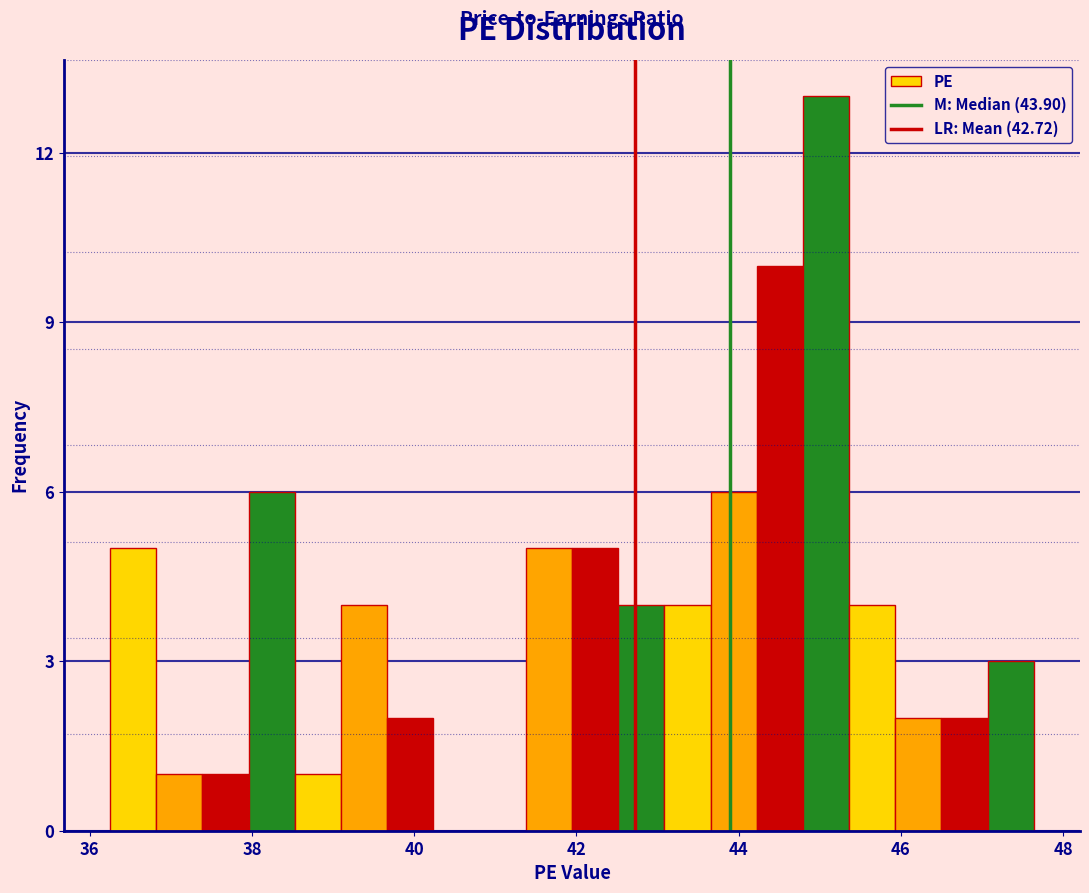

Read against the x-axis, roughly where is the centre of the tallest bar?

45.0